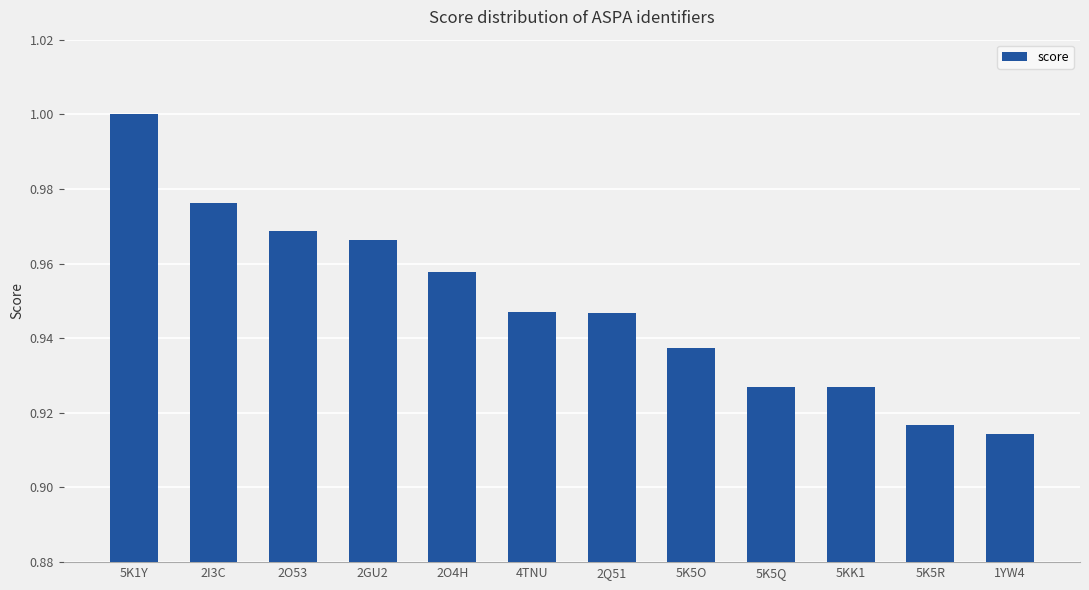

Which label corresponds to the largest value in the chart?

5K1Y